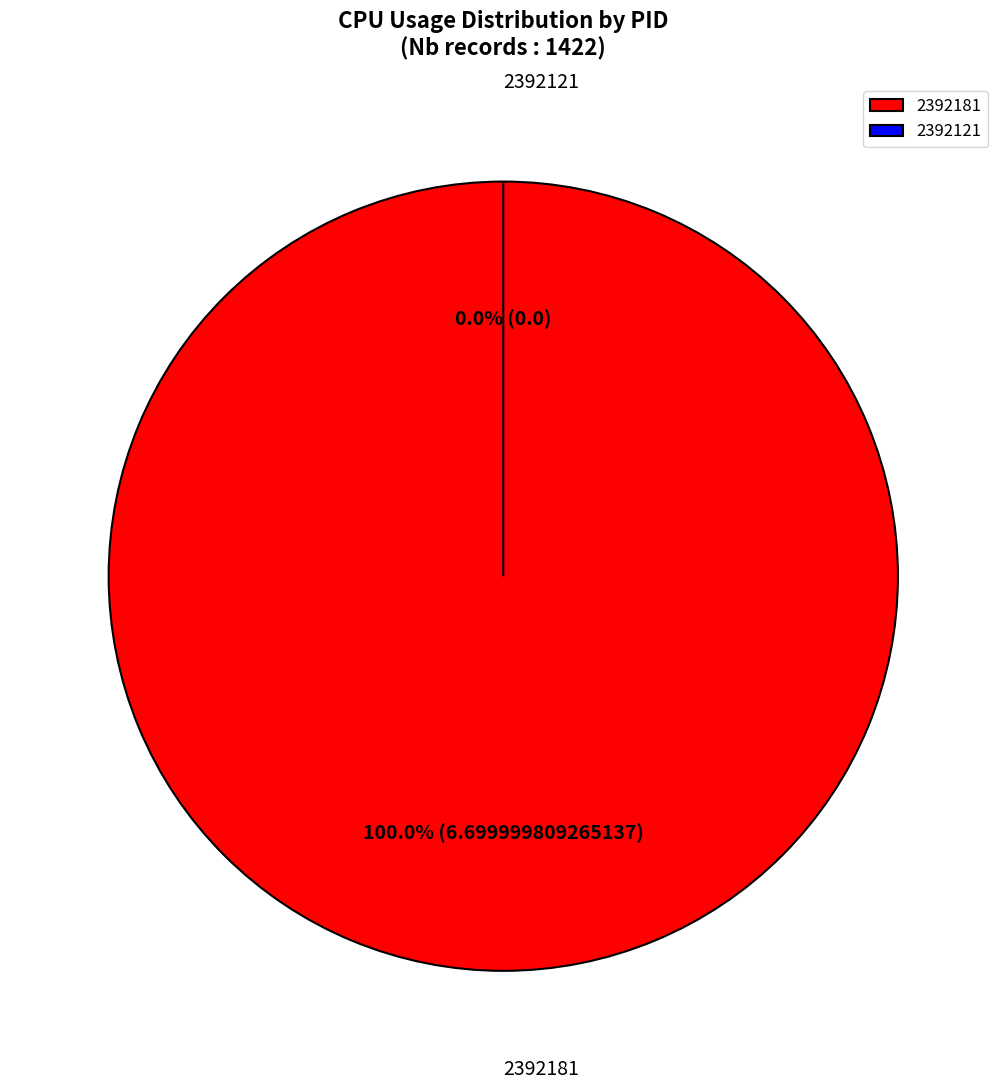

What is the change in value from 2392181 to 2392121?

-6.7